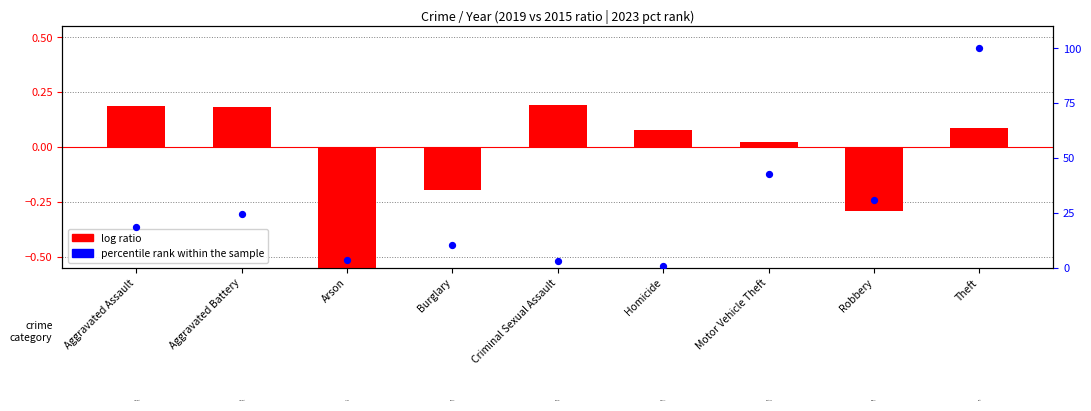

Which series reaches the maximum Y coordinate?

percentile rank within the sample